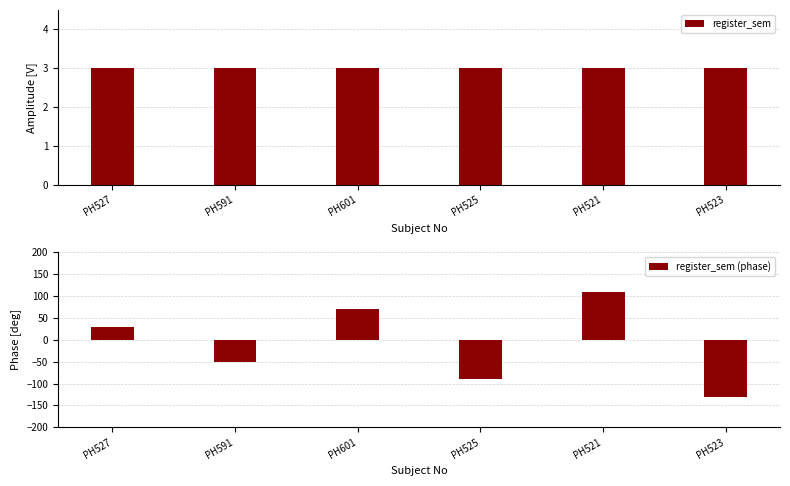

At which category is the sum across all series the highest?

PH521